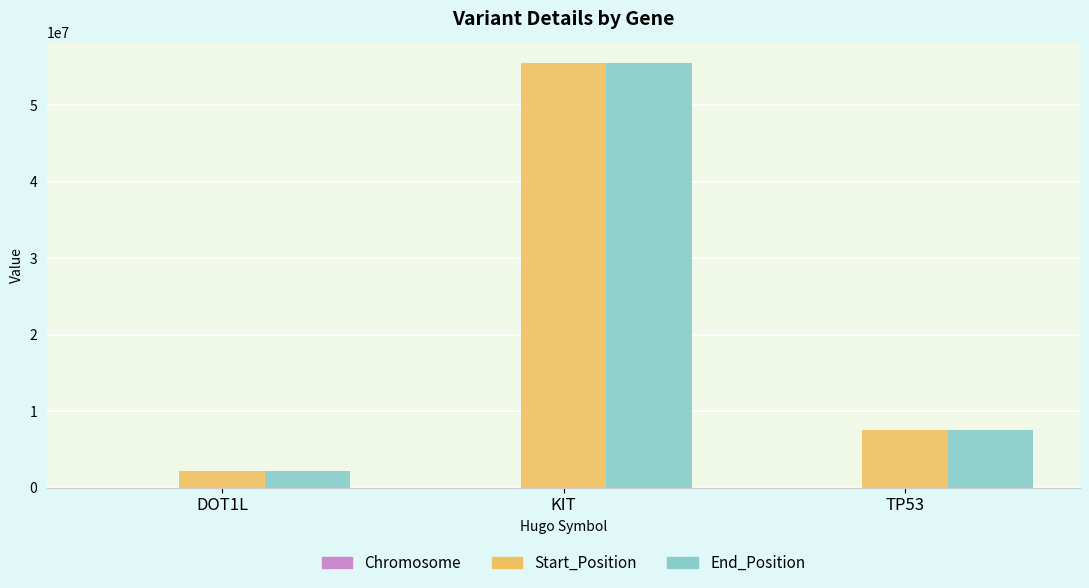

At which category is the sum across all series the highest?

KIT